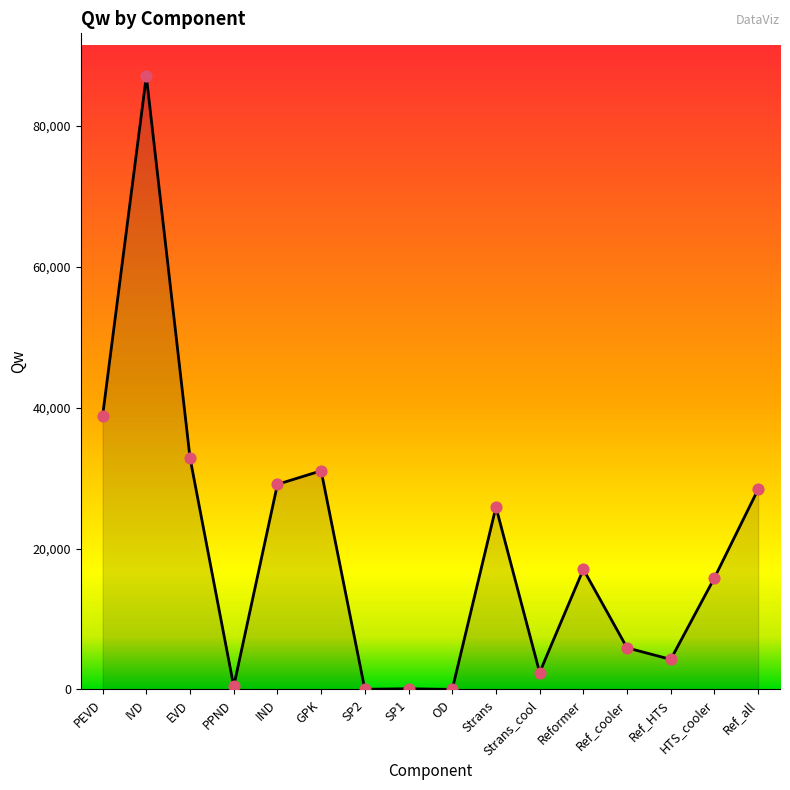

What is the change in value from GPK to SP1?

-30931.8